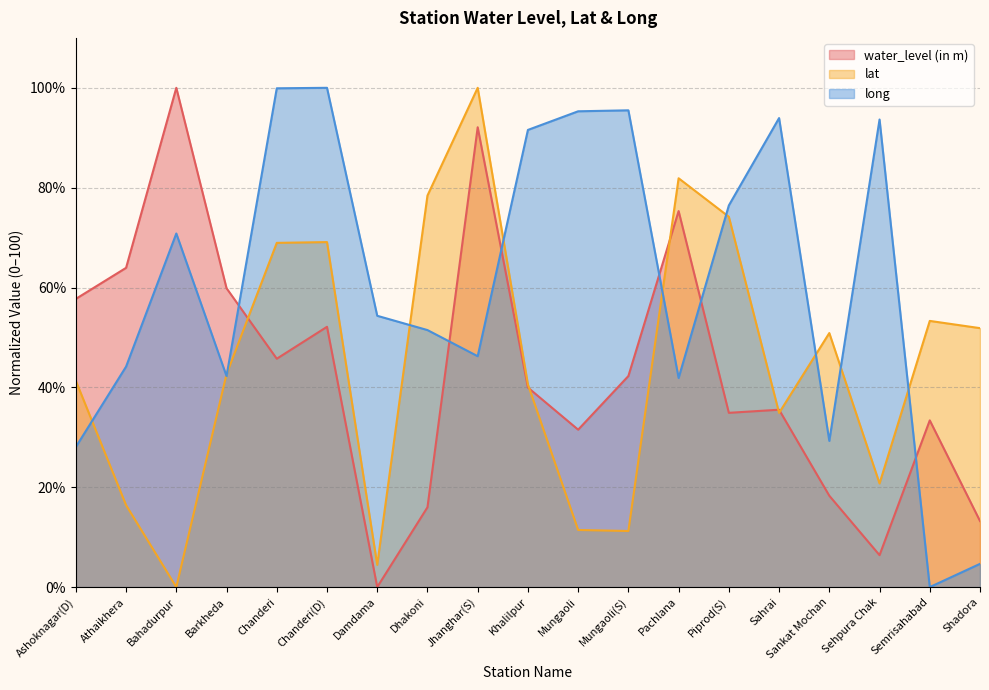

What are all the series names shown in the legend?

water_level (in m), lat, long